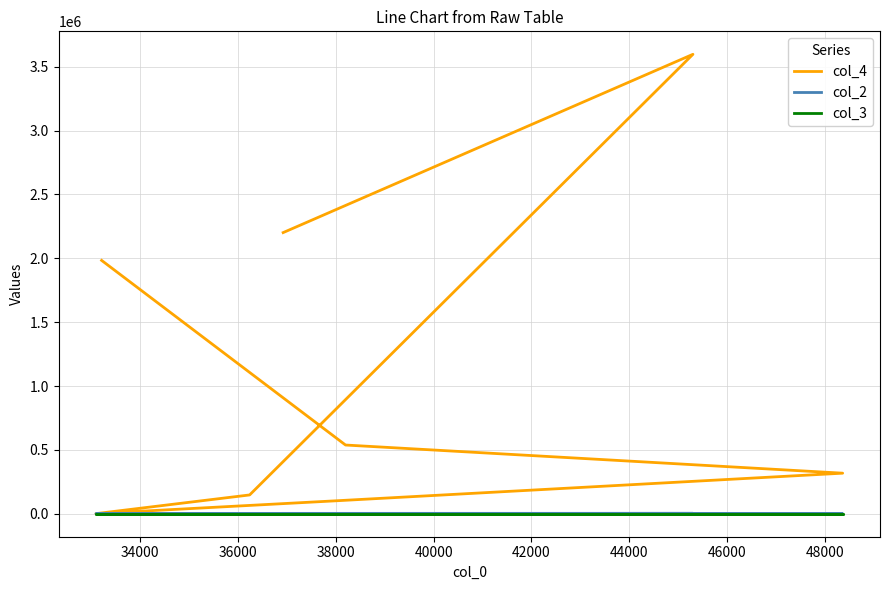

Does the chart display data point markers on the line(s)?

No